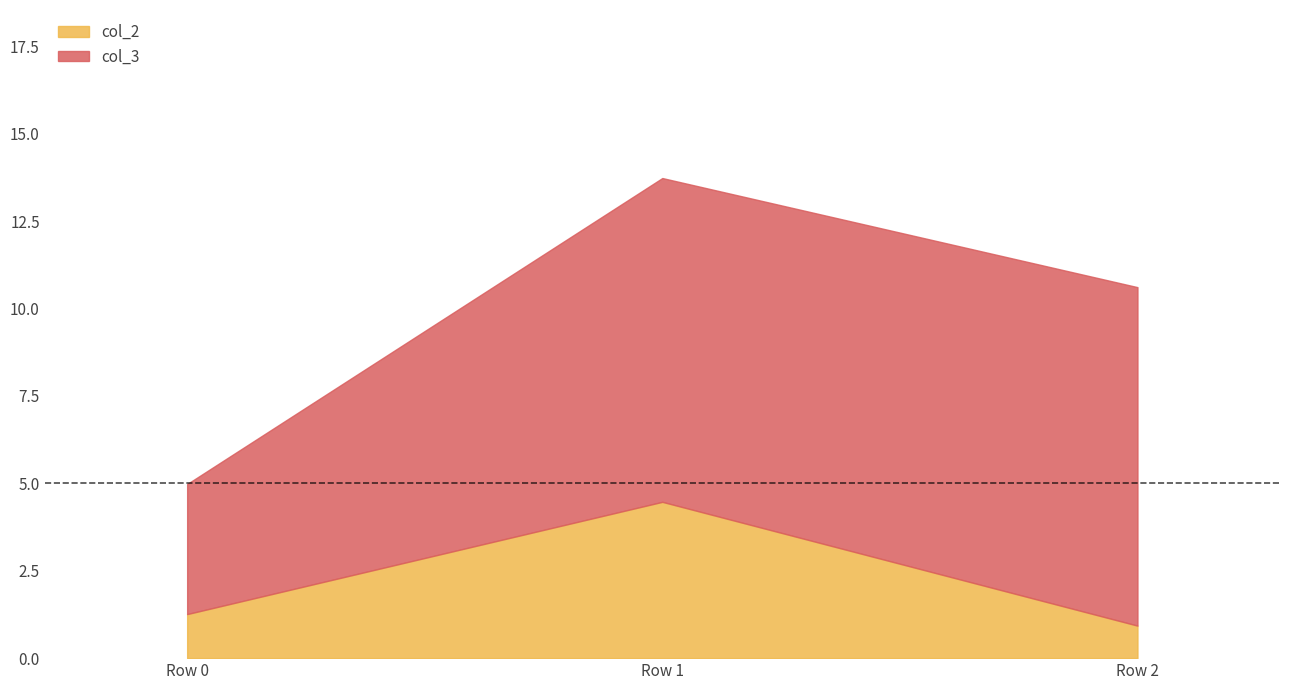

Is the value of col_2 at Row 0 greater than the value of col_3 at Row 0?

No